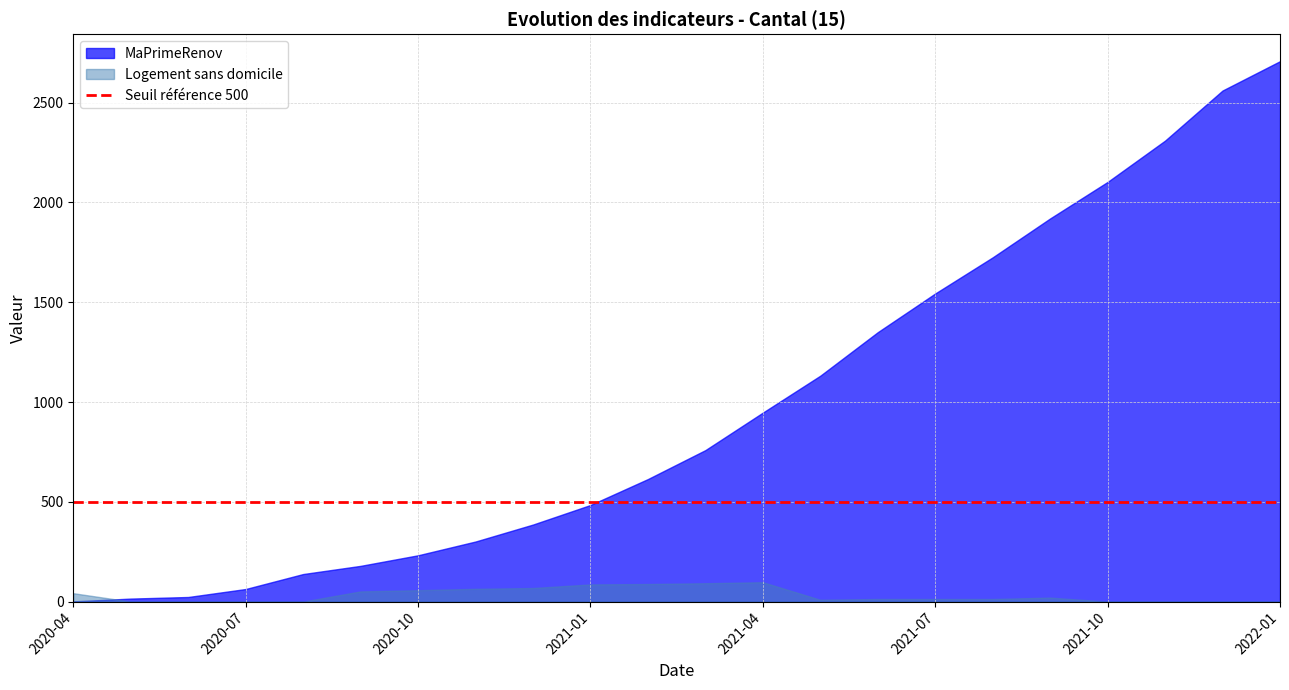

How many intersections are there between Logement_sans_domicile and MaPrimeRenov?

1